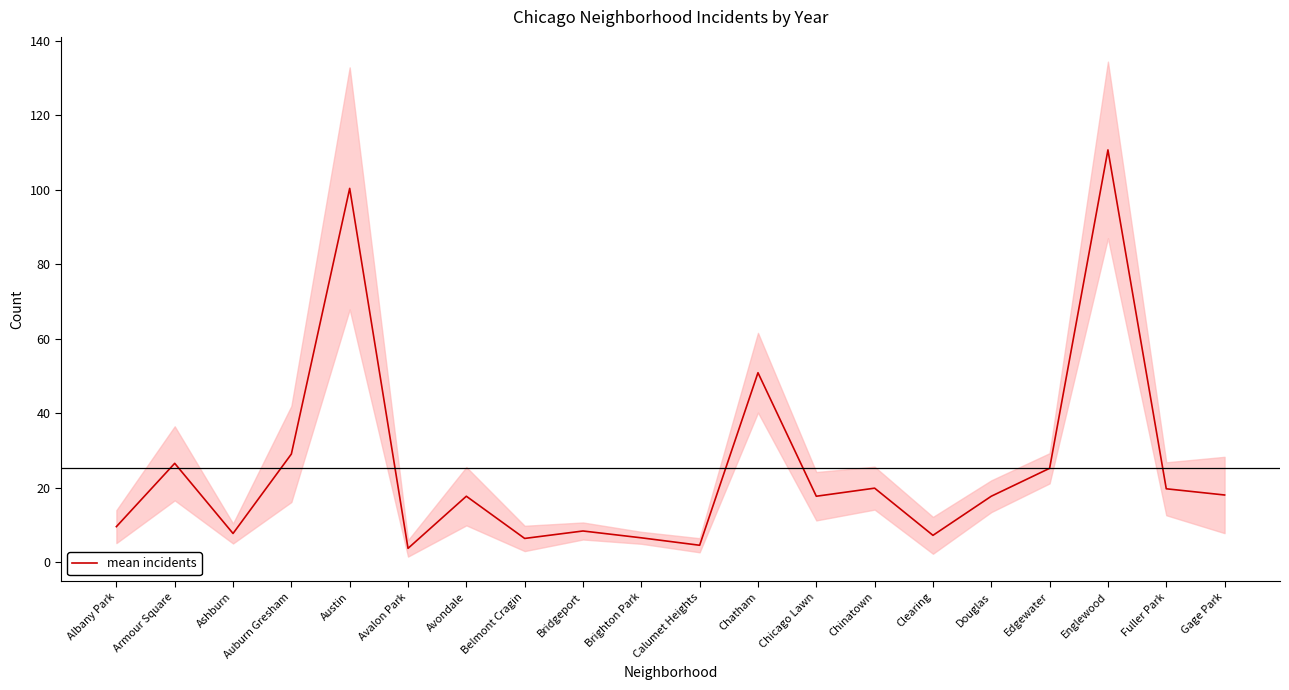

What is the value of the 11th point from the left?

4.5